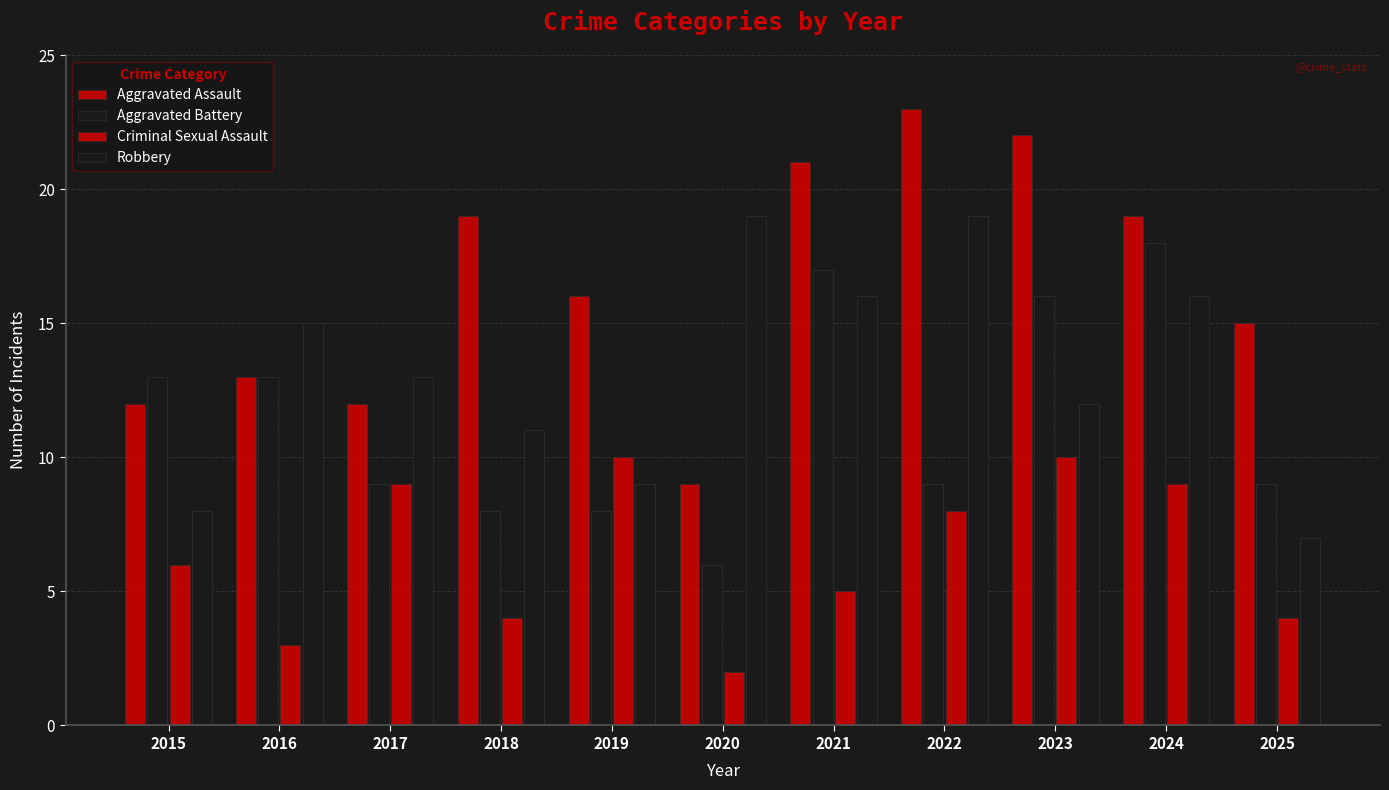

How many groups of bars are there?

11